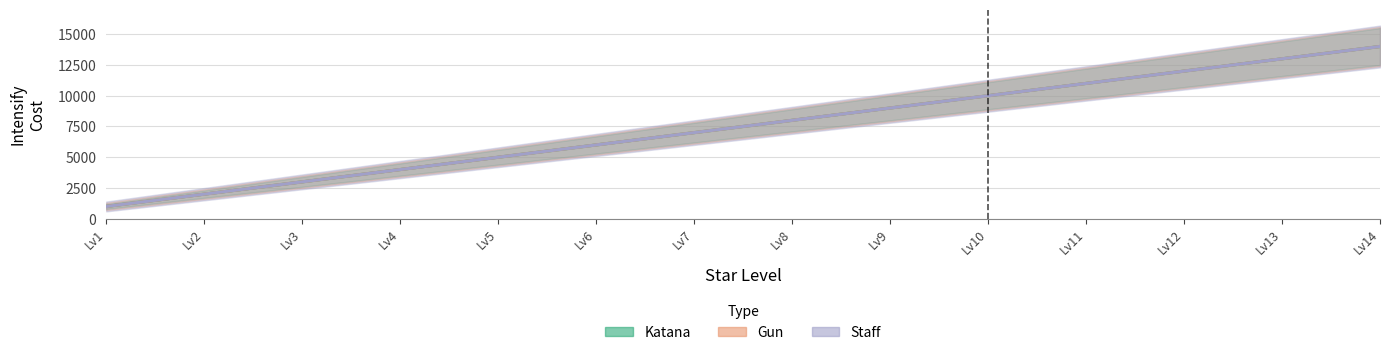

Reading right to left, transcribe all the data shown in this chart.

Katana_line: Lv14=14000	Lv13=13000	Lv12=12000	Lv11=11000	Lv10=10000	Lv9=9000	Lv8=8000	Lv7=7000	Lv6=6000	Lv5=5000	Lv4=4000	Lv3=3000	Lv2=2000	Lv1=1000
Gun_line: Lv14=14000	Lv13=13000	Lv12=12000	Lv11=11000	Lv10=10000	Lv9=9000	Lv8=8000	Lv7=7000	Lv6=6000	Lv5=5000	Lv4=4000	Lv3=3000	Lv2=2000	Lv1=1000
Staff_line: Lv14=14000	Lv13=13000	Lv12=12000	Lv11=11000	Lv10=10000	Lv9=9000	Lv8=8000	Lv7=7000	Lv6=6000	Lv5=5000	Lv4=4000	Lv3=3000	Lv2=2000	Lv1=1000